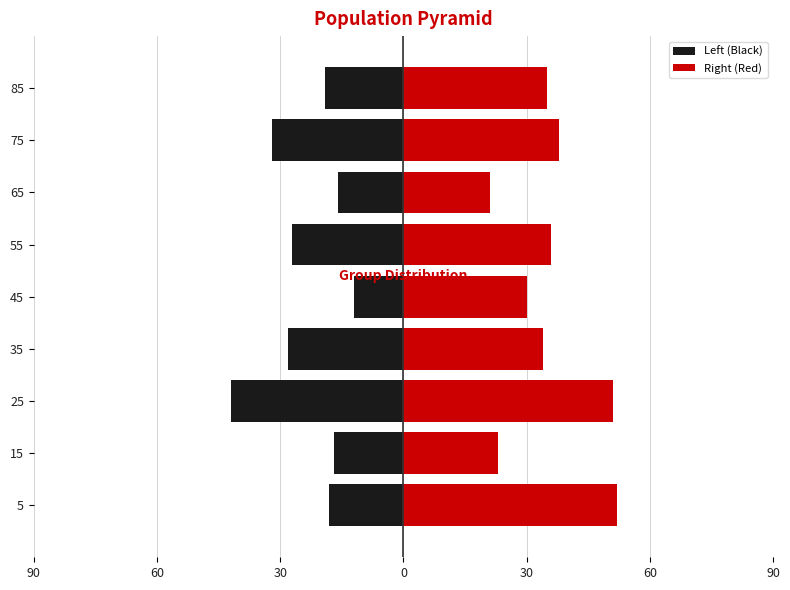

What are all the series names shown in the legend?

Left (Black), Right (Red)